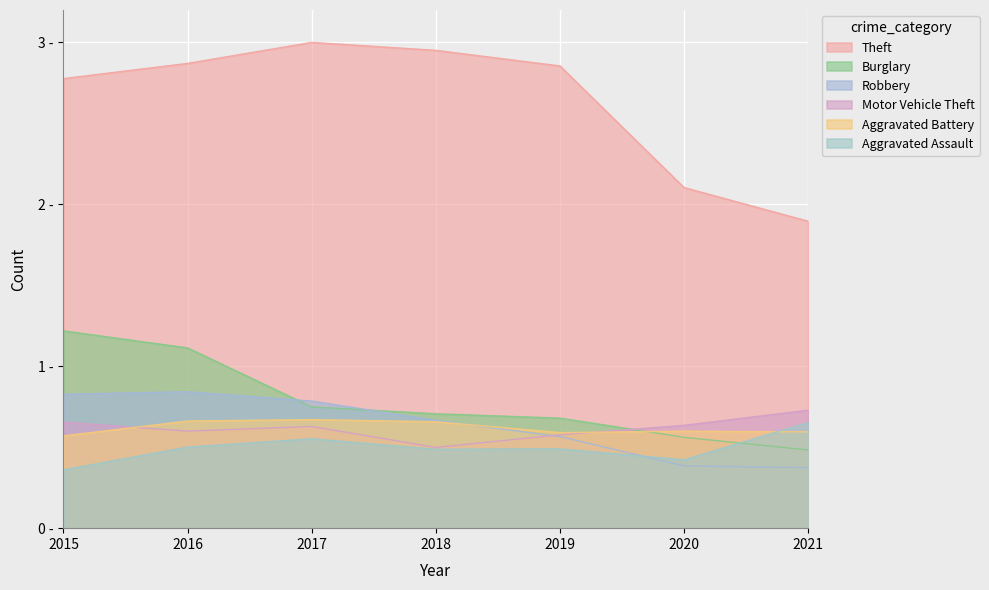

Rank the categories by Theft value from lowest to highest.

2021, 2020, 2015, 2019, 2016, 2018, 2017